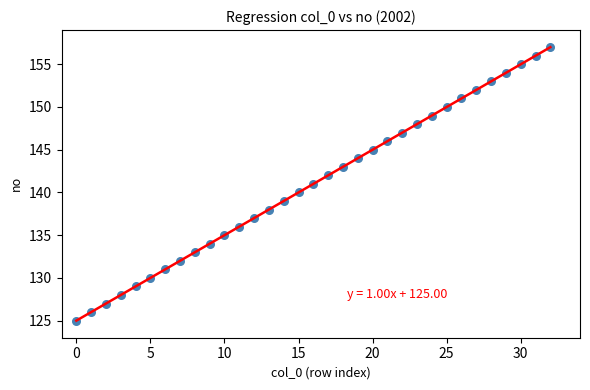

What is the range of Y values (max minus min)?

32